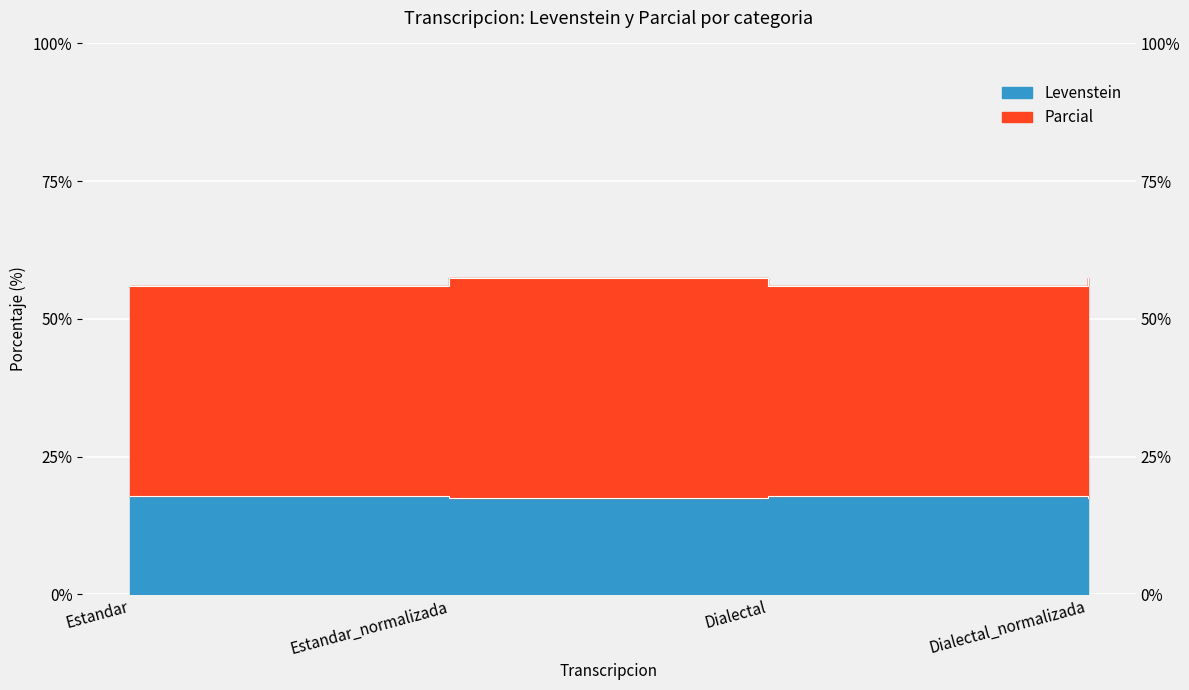

Is it true that Parcial equals 56.0 at Estandar?

True